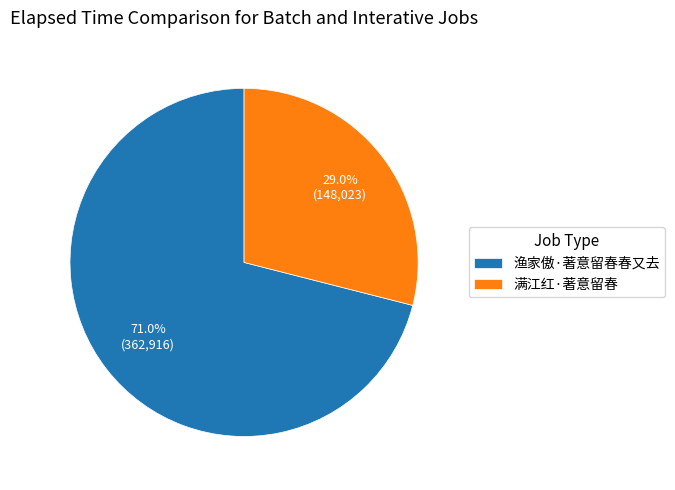

Which category has the smallest portion of the pie?

满江红·著意留春